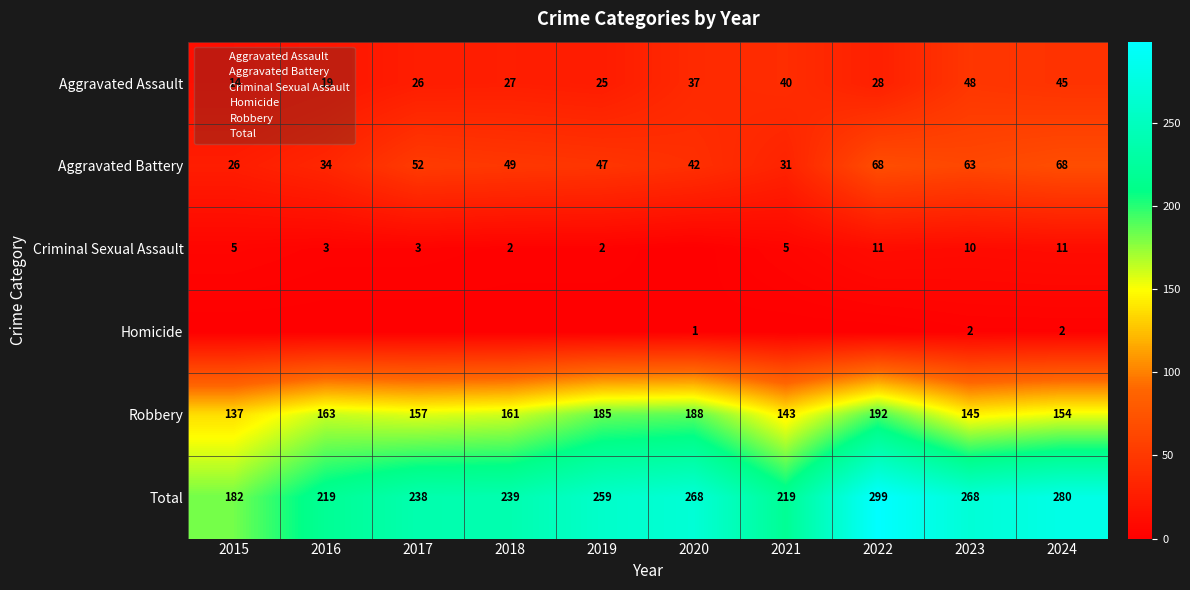

Rank the categories by Aggravated Assault value from highest to lowest.

2023, 2024, 2021, 2020, 2022, 2018, 2017, 2019, 2016, 2015